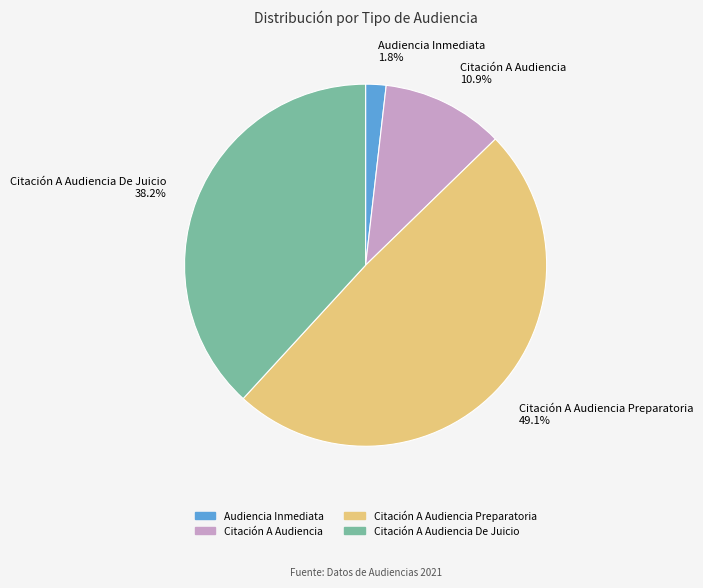

Rank the categories by value from lowest to highest.

Audiencia Inmediata, Citación A Audiencia, Citación A Audiencia De Juicio, Citación A Audiencia Preparatoria